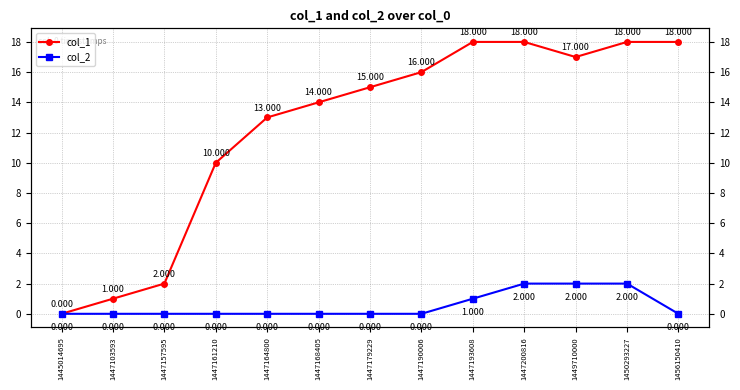

True or false: col_2 and col_1 intersect in this chart.

False